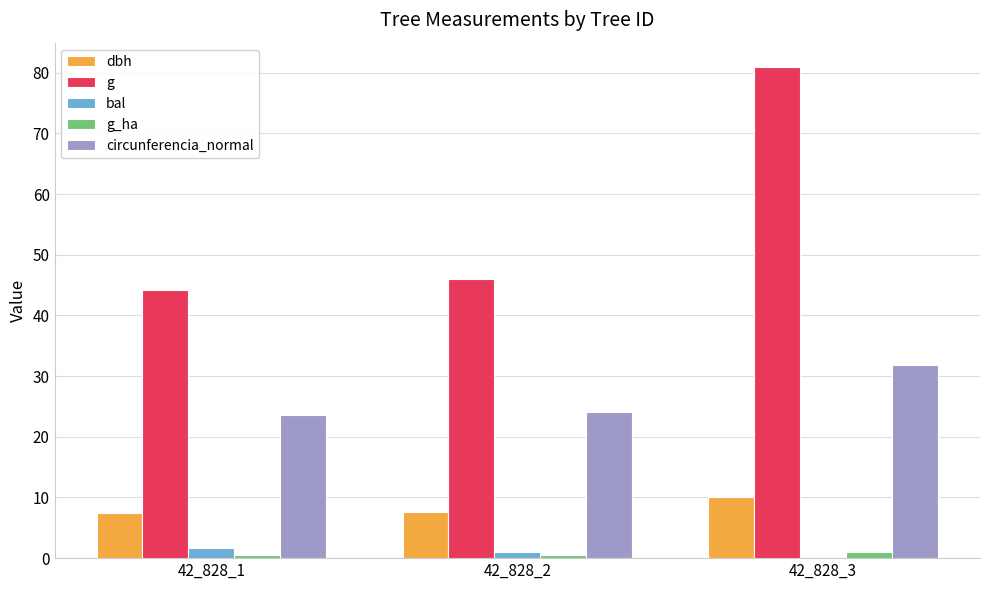

Which series changed the most between 42_828_1 and 42_828_3?

g